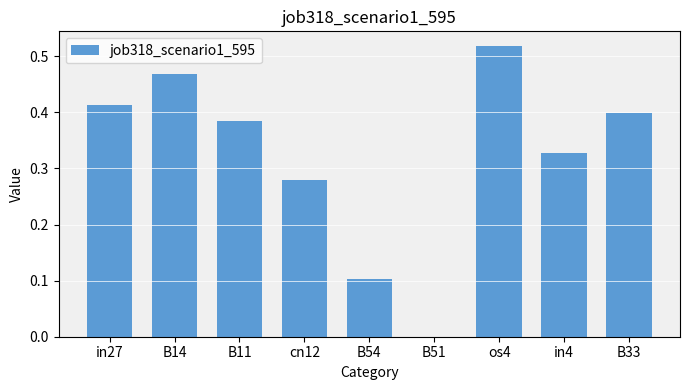

At which category does the chart reach its peak across all series?

os4